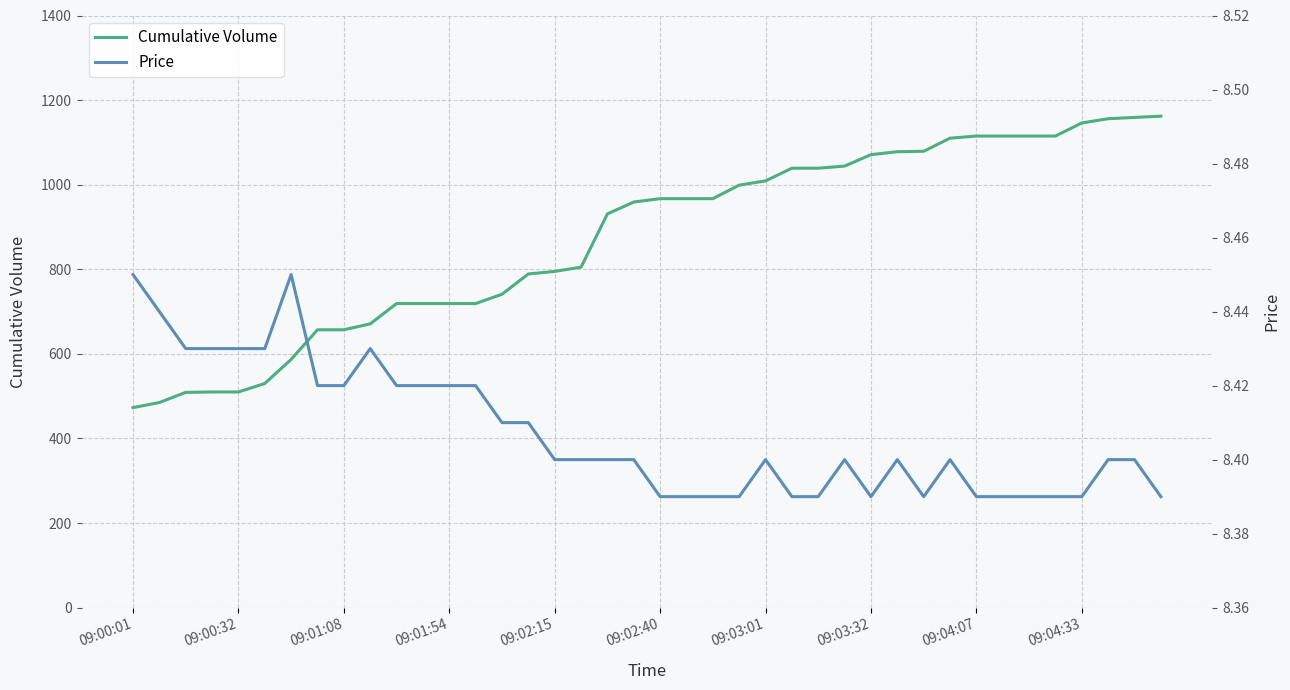

What is the minimum value for Cumulative Volume?

473